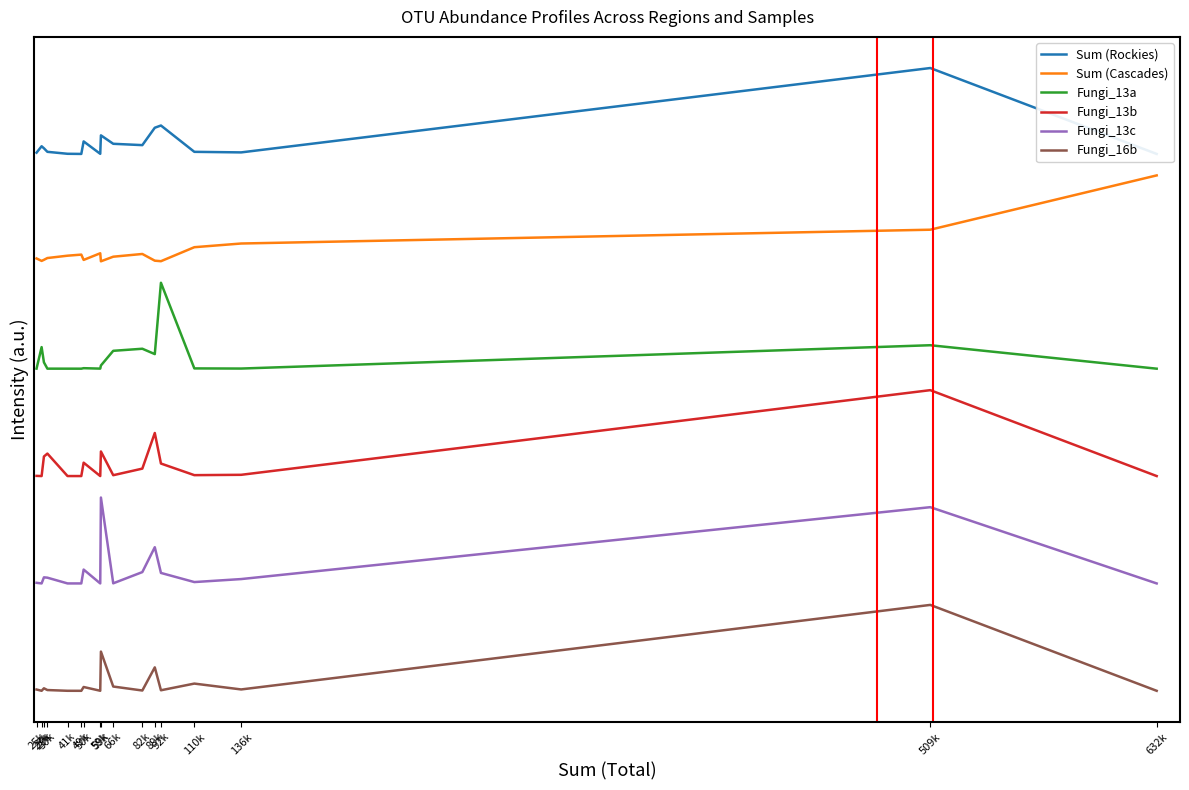

True or false: Fungi_16b has more than 1 points higher than both neighbors.

True